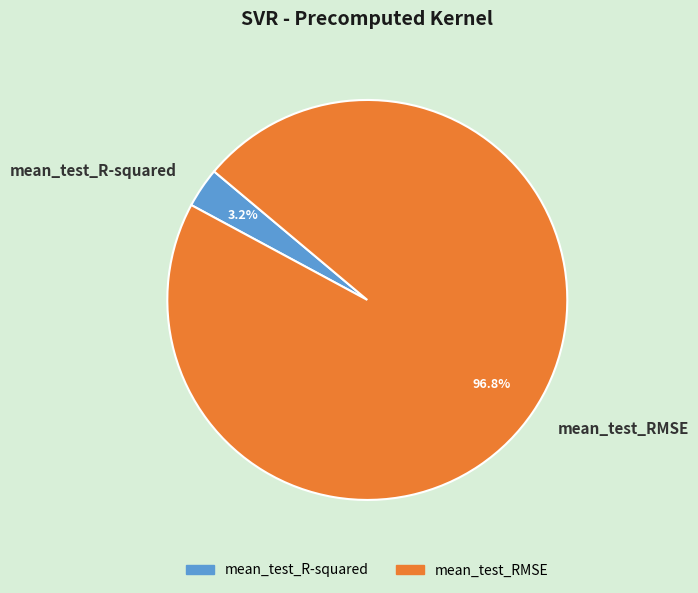

Is mean_test_R-squared the majority of the pie?

No